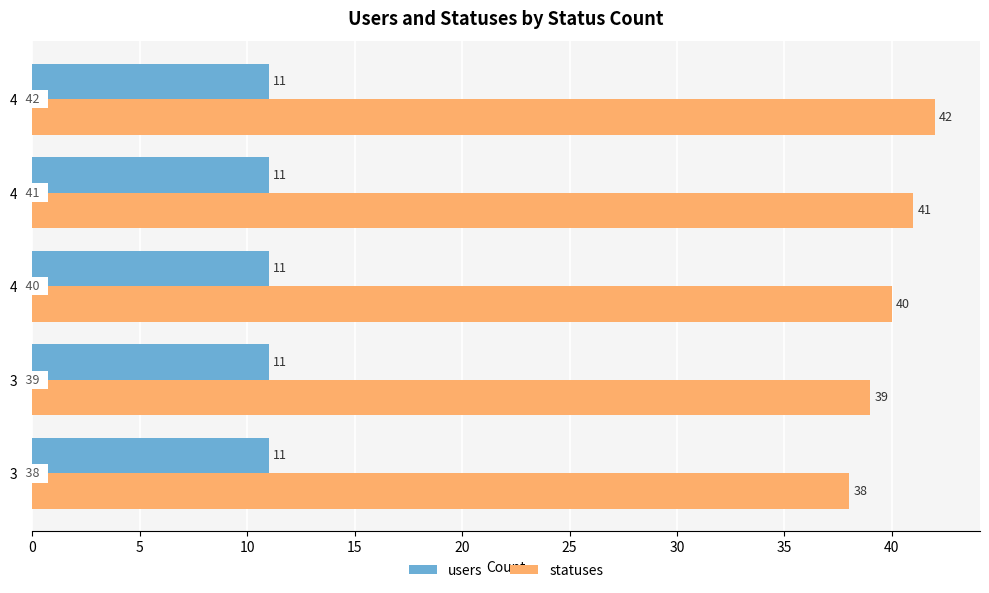

Count the number of categories in the chart.

5